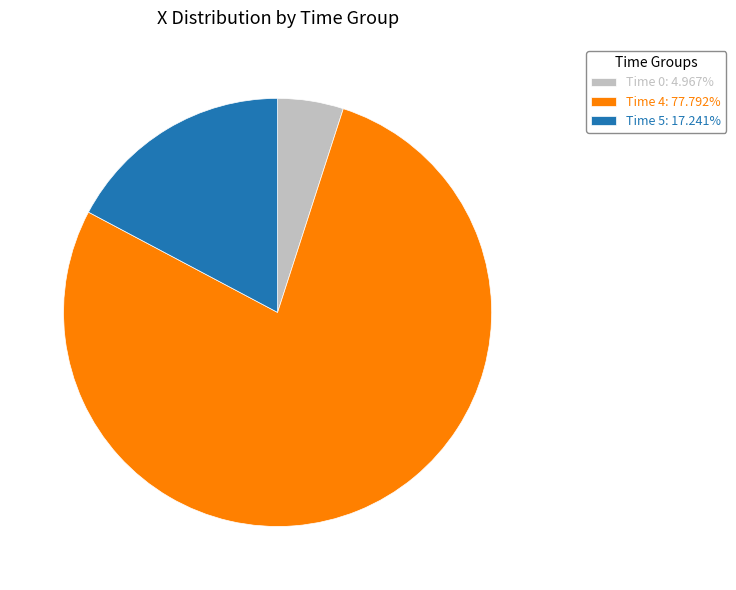

Is the sum of Time 0: 4.967% and Time 4: 77.792% greater than half?

Yes